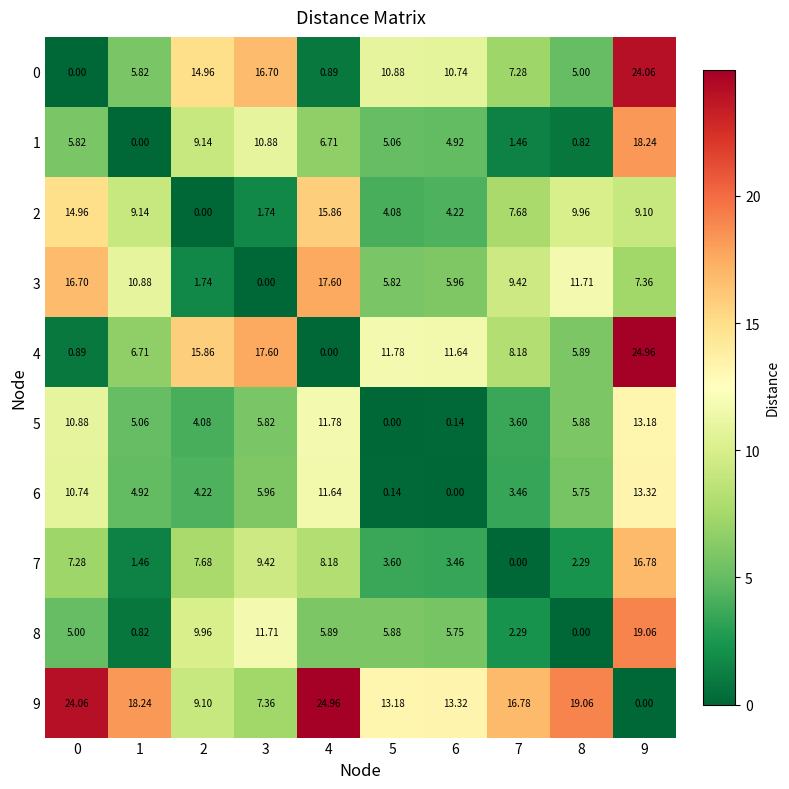

What is the total value across all series at 0?

96.3